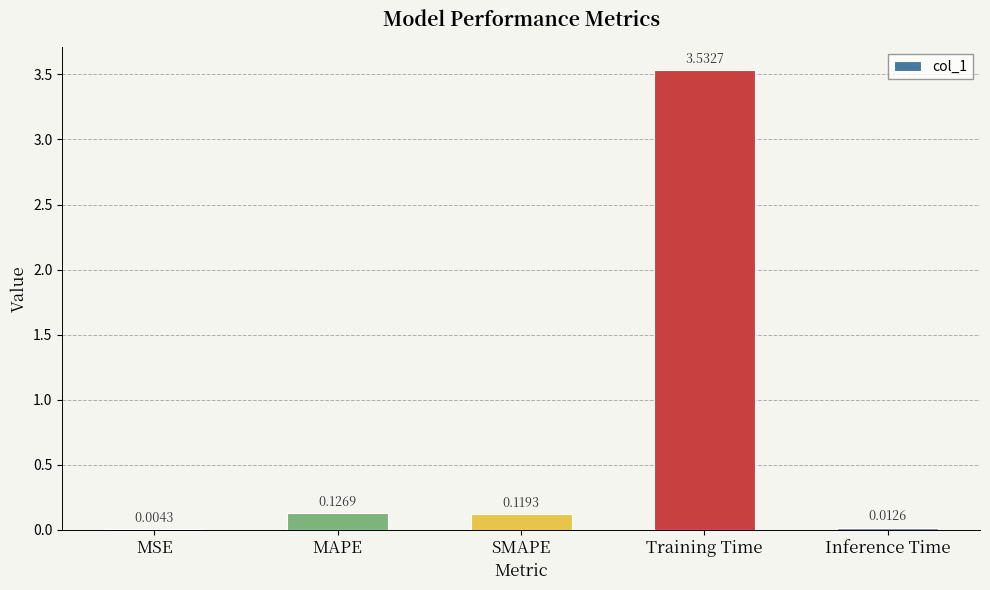

Between Training Time and Inference Time, which is larger?

Training Time